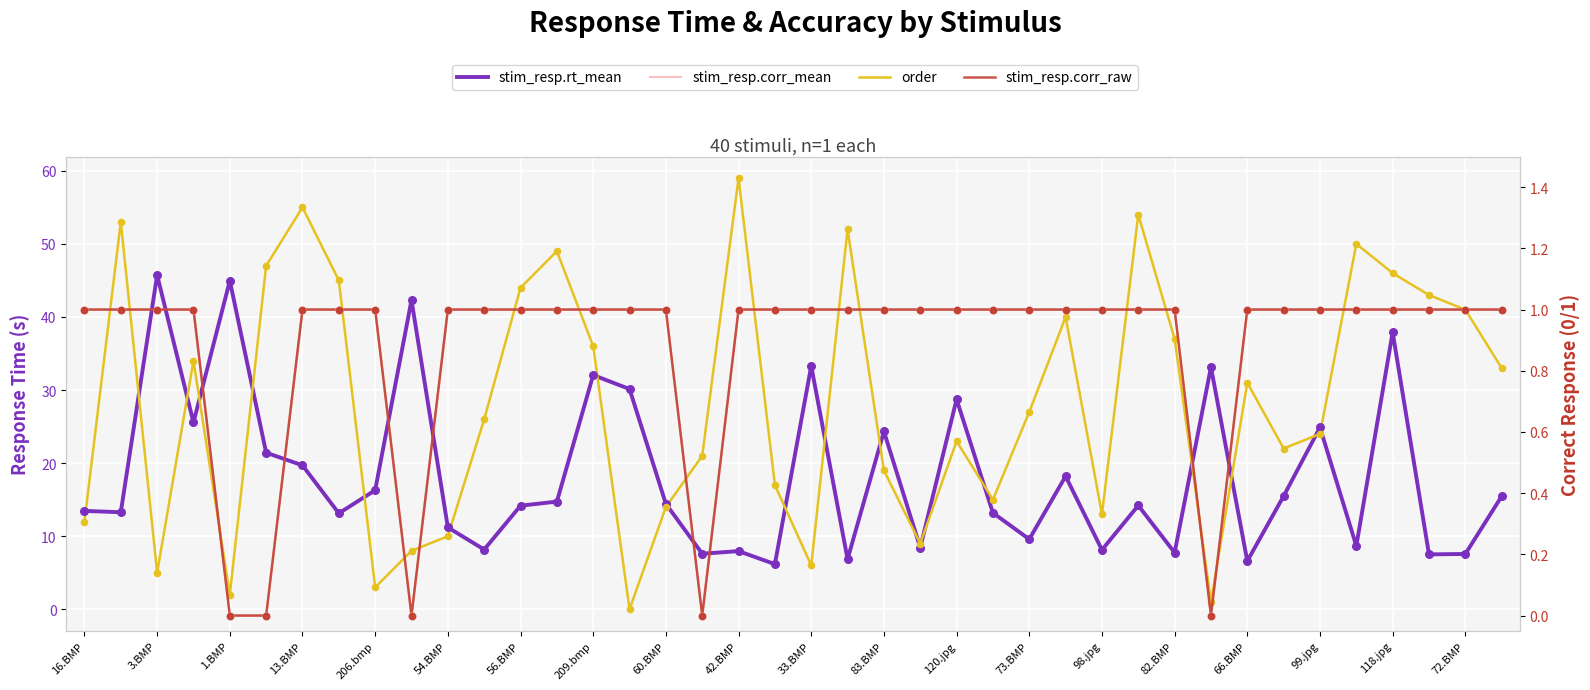

Which series has the widest spread of Y values?

order